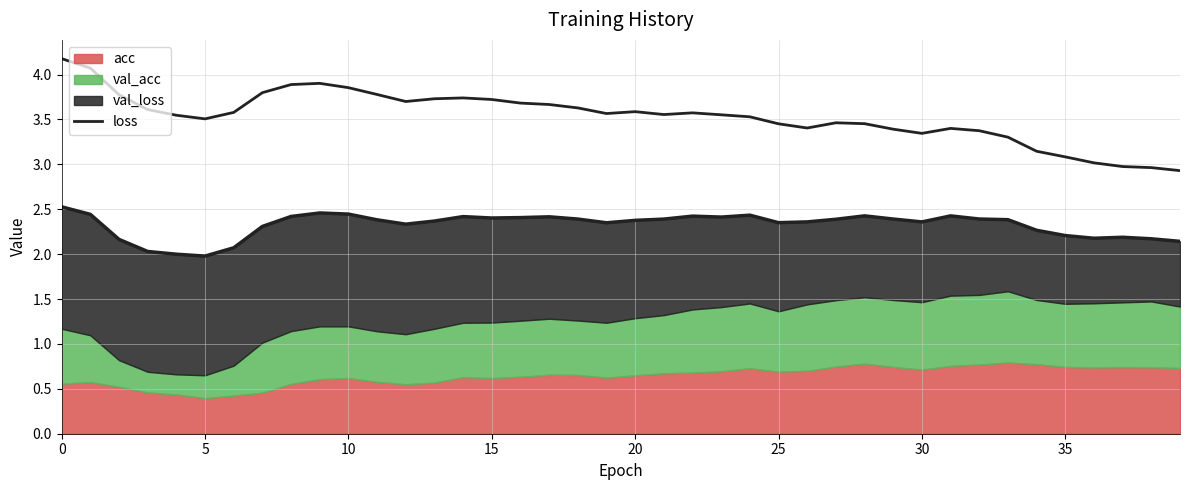

Read the value at 23.

3.6